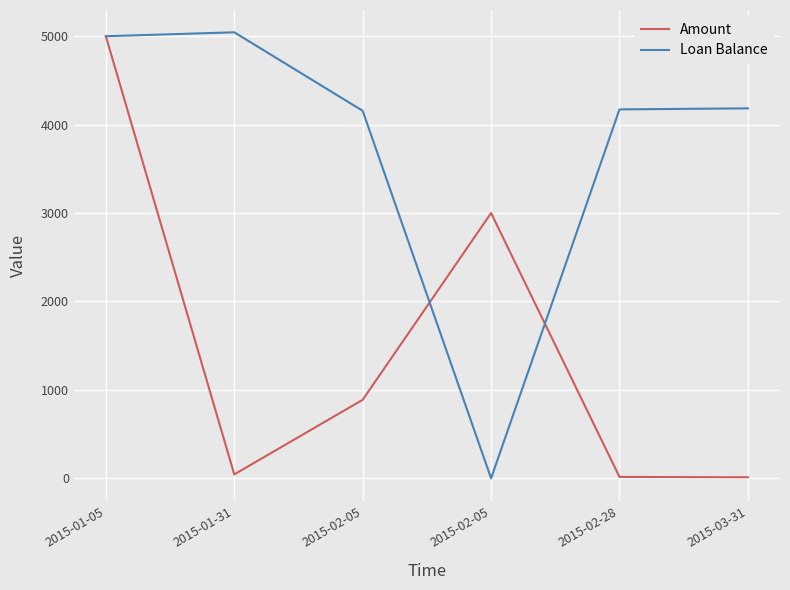

Which series has the widest spread of values?

Loan Balance